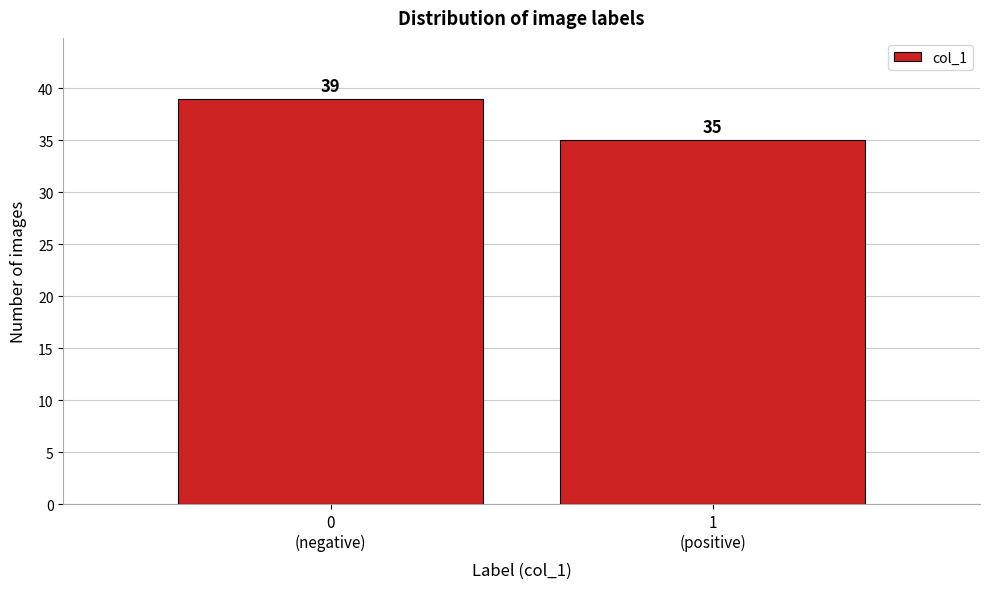

Reading right to left, list all the values displayed in this chart.

35	39